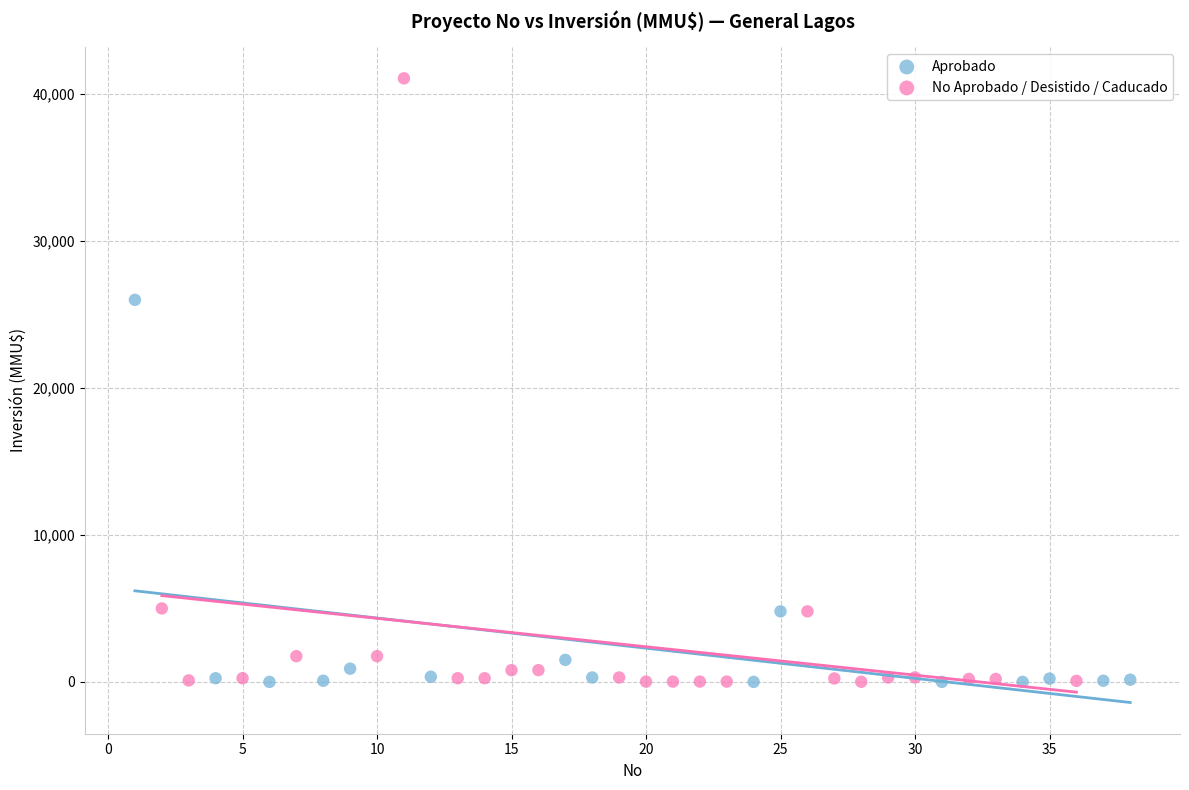

Which series has the largest Y range (max minus min)?

No Aprobado / Desistido / Caducado